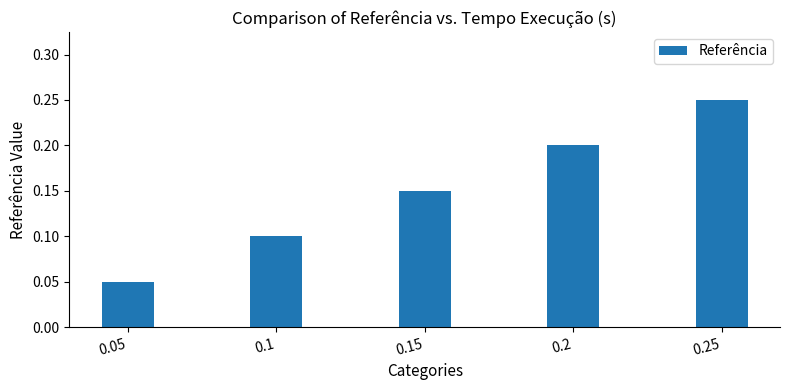

At which category does the chart reach its minimum across all series?

0.05